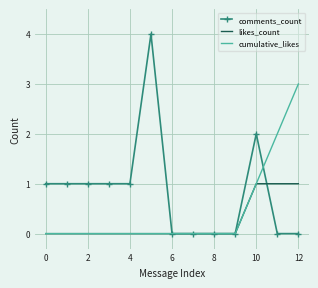

What is the difference between the second highest and minimum values in the cumulative_likes series?

2